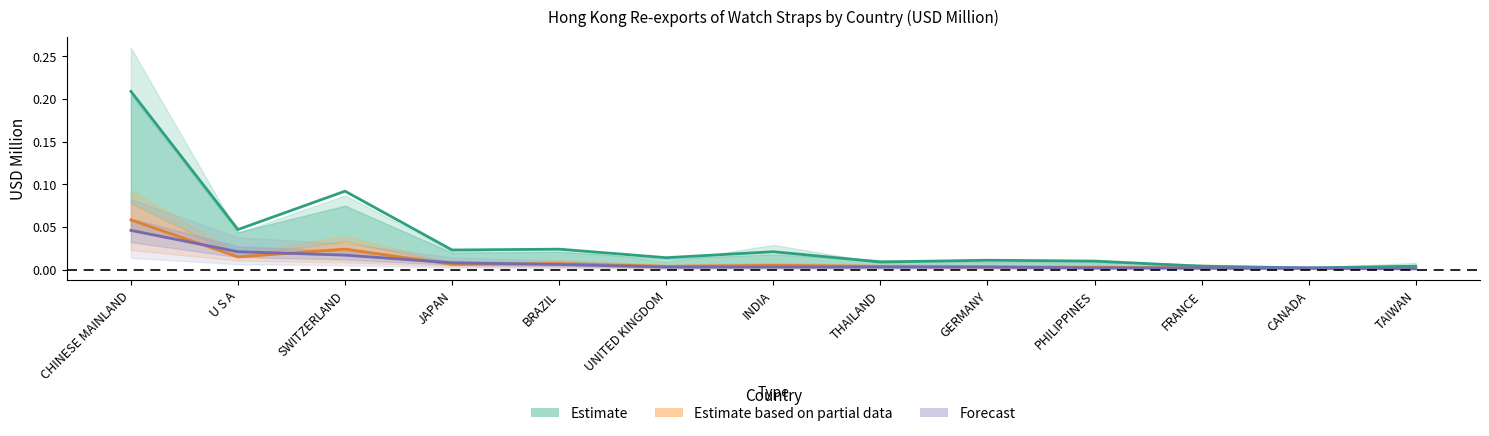

Rank the categories by Estimate value from lowest to highest.

CANADA, FRANCE, TAIWAN, THAILAND, PHILIPPINES, GERMANY, UNITED KINGDOM, INDIA, JAPAN, BRAZIL, U S A, SWITZERLAND, CHINESE MAINLAND